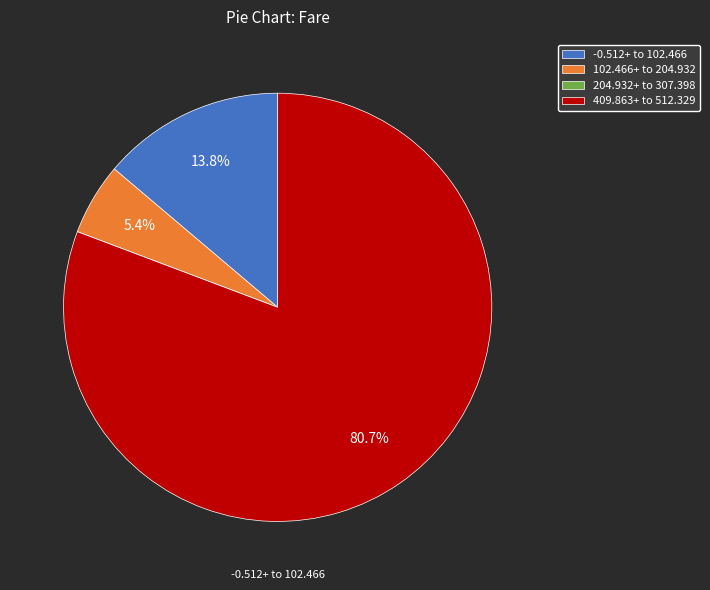

What percentage is NOT represented by 102.466+ to 204.932?

94.6%